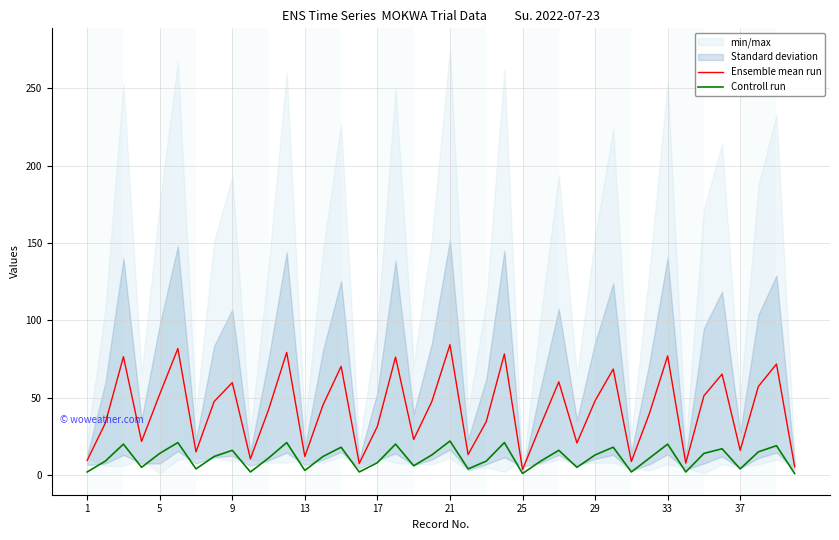

How many values in the Ensemble mean run series are below 45?

20